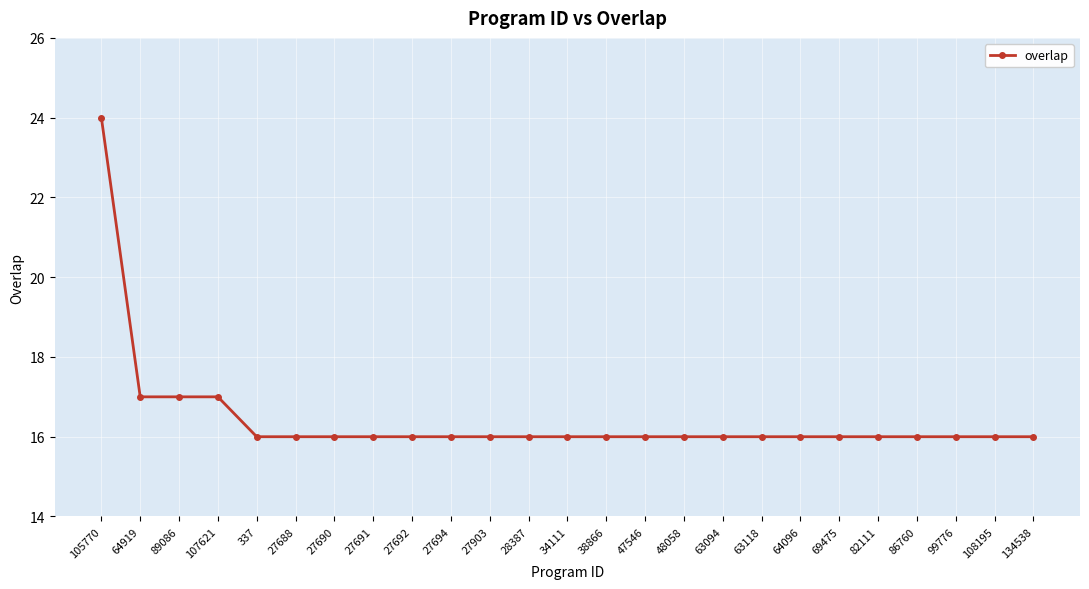

What value does the data have at 107621?

17